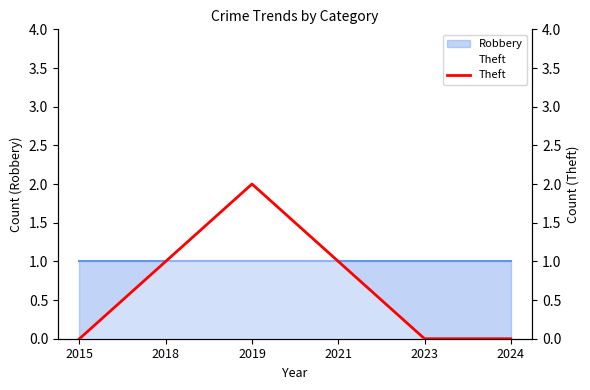

True or false: the data shows 1 at 2024.

False